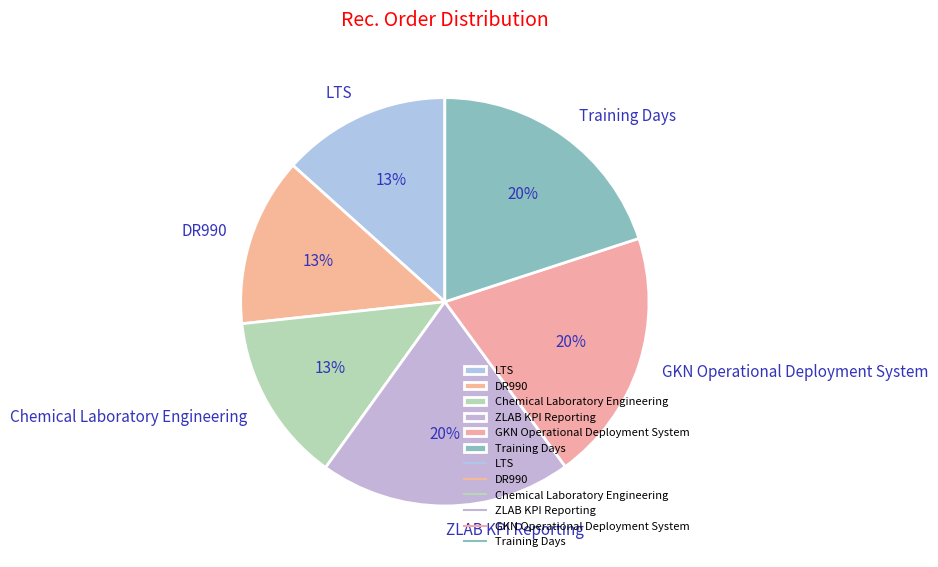

Which has a higher value, GKN Operational Deployment System or LTS?

GKN Operational Deployment System